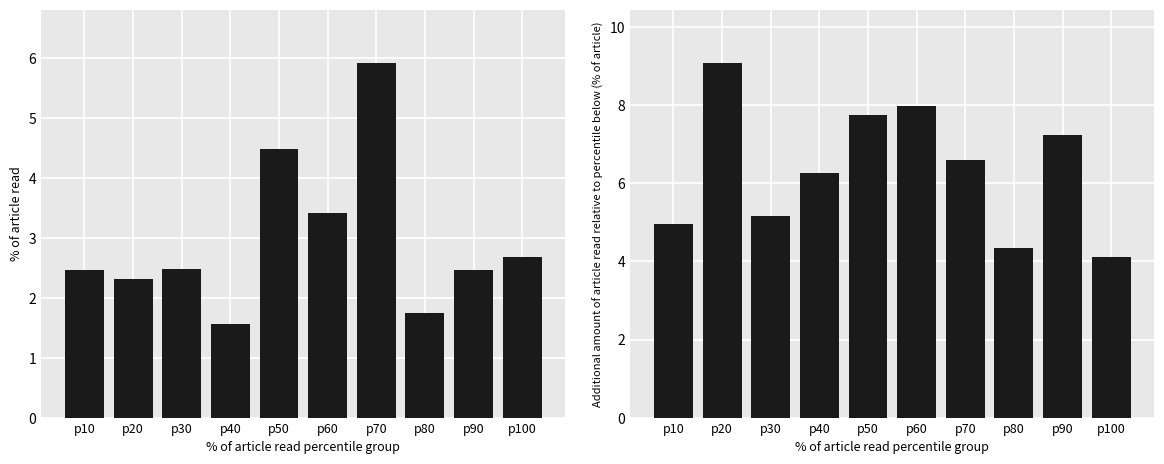

List the series in order of their overall mean, lowest first.

Travelcost FNL341, Travelcost FNL342